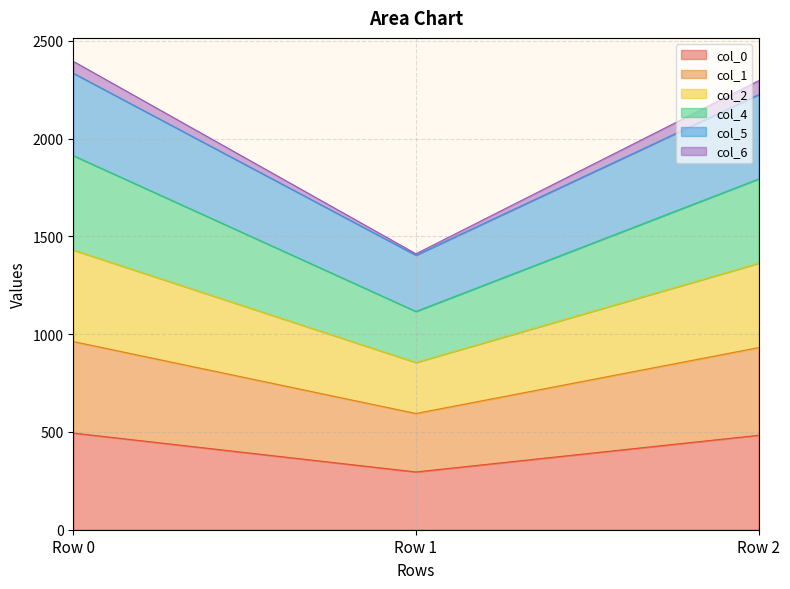

Is the value of col_5 at Row 2 greater than the value of col_1 at Row 0?

No